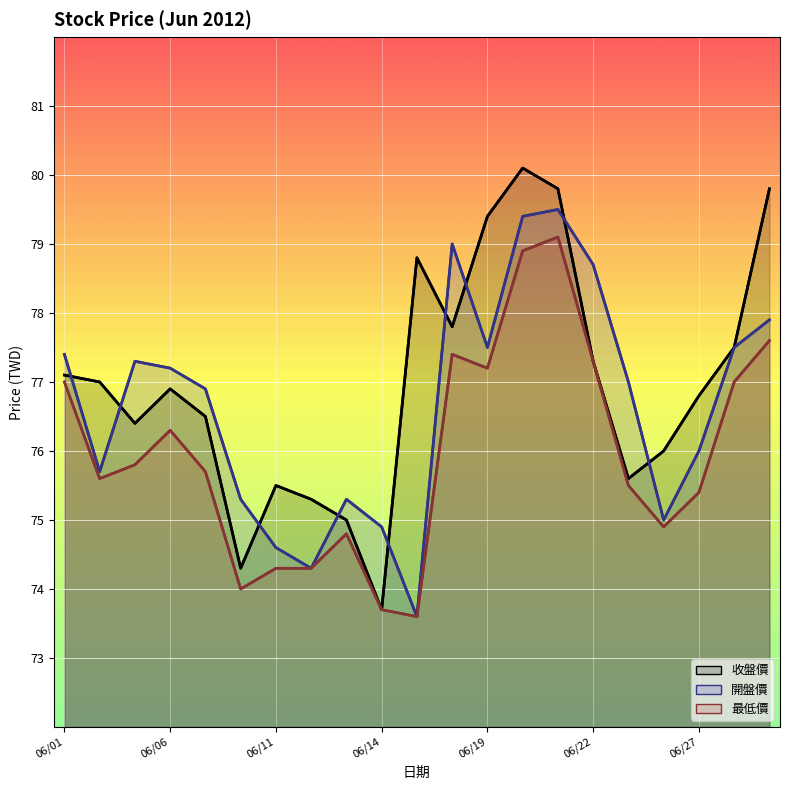

What value does the 最低價 series have at 06/22?

77.3